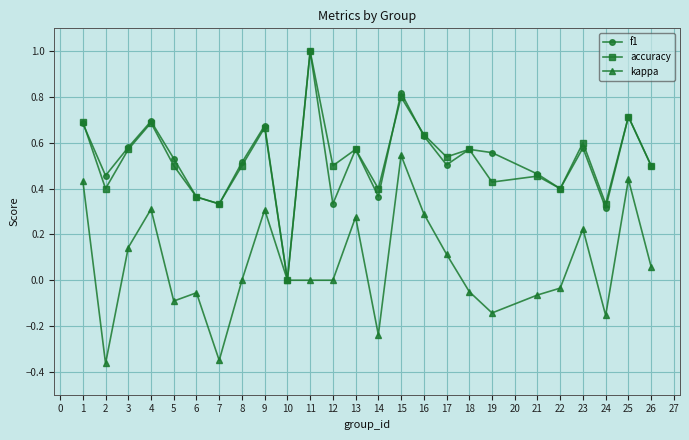

Between 6 and 16, which series saw the biggest shift?

kappa